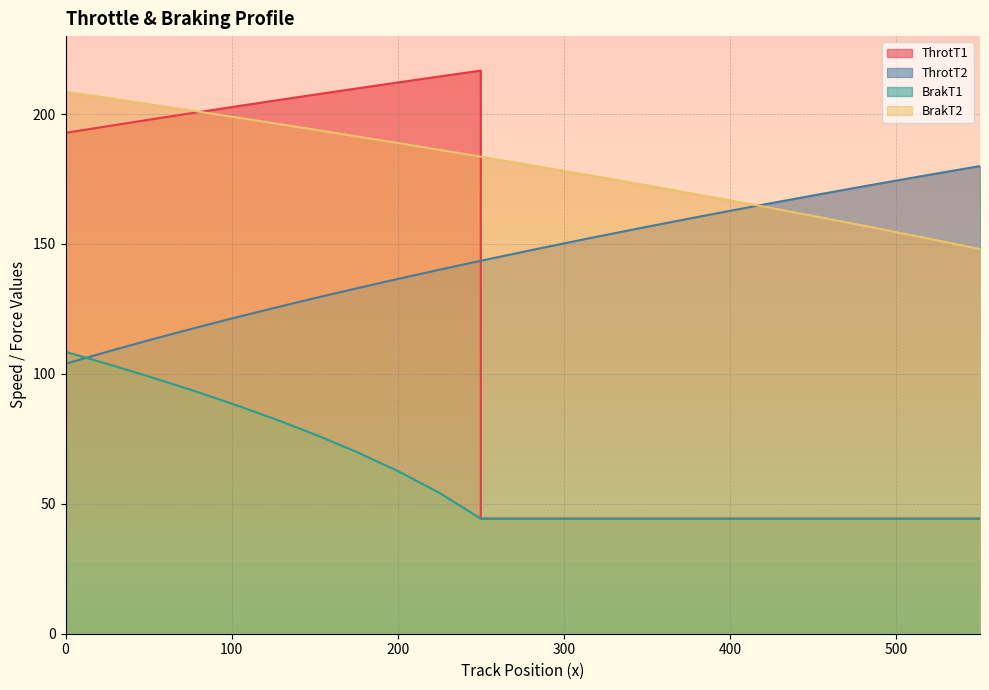

Reading left to right, list all the values displayed in this chart.

ThrotT1: 192.8	195.3	197.8	200.3	202.7	205.1	207.5	209.8	212.2	214.5	216.7	44.3	44.3	44.3	44.3	44.3	44.3	44.3	44.3	44.3	44.3
ThrotT2: 103.9	108.5	112.9	117.2	121.3	125.3	129.1	132.9	136.5	140.1	143.5	143.5	148.0	152.4	156.6	160.8	164.8	168.7	172.6	176.3	180.0
BrakT1: 108.5	103.9	99.0	94.0	88.6	82.9	76.7	70.0	62.6	54.2	44.3	44.3	44.3	44.3	44.3	44.3	44.3	44.3	44.3	44.3	44.3
BrakT2: 208.6	206.2	203.9	201.4	199.0	196.5	194.0	191.4	188.9	186.2	183.6	183.6	180.0	176.3	172.6	168.7	164.8	160.8	156.6	152.4	148.0